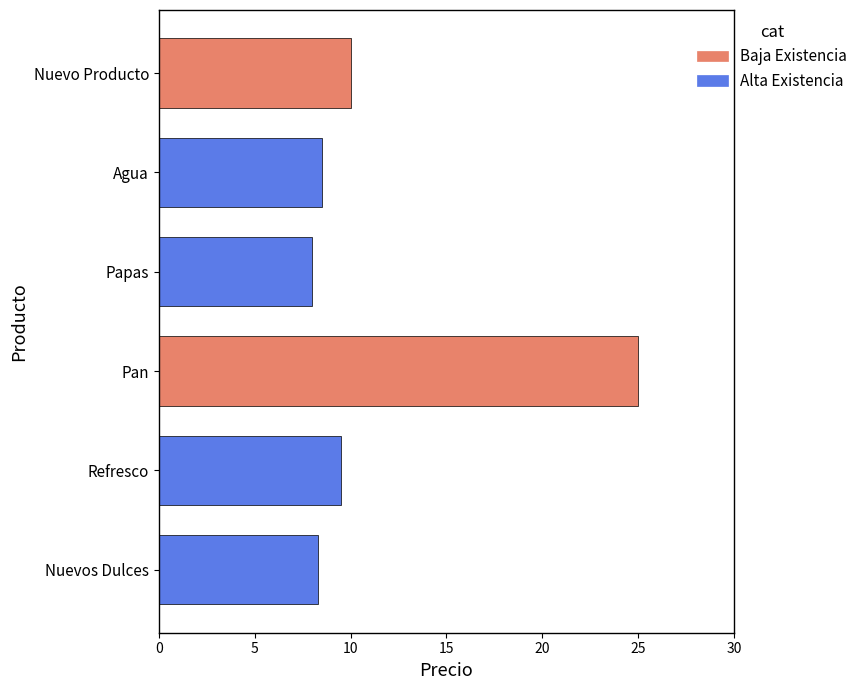

Reading bottom to top, what are all the values shown in this chart?

Nuevos Dulces=8.3	Refresco=9.5	Pan=25.0	Papas=8.0	Agua=8.5	Nuevo Producto=10.0